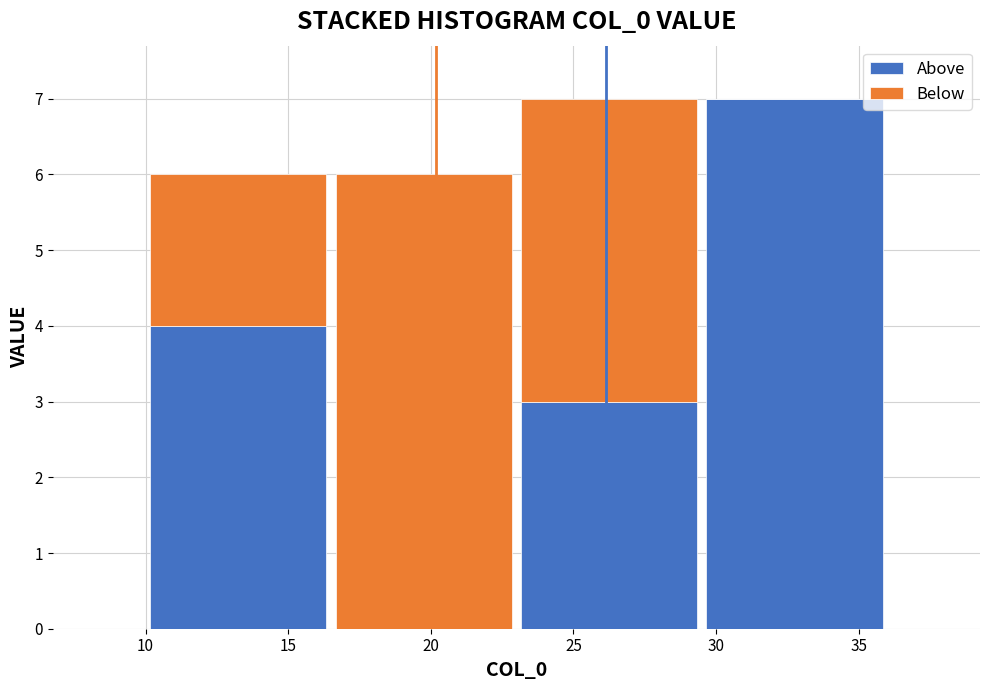

Reading left to right, transcribe this chart: for each stacked bar, give the range it covers on the x-axis and its total height. The values are not printed on the chart, so give them approximately, as read against the axis.

10.0 to 16.5: 6
16.5 to 23.0: 6
23.0 to 29.5: 7
29.5 to 36.0: 7